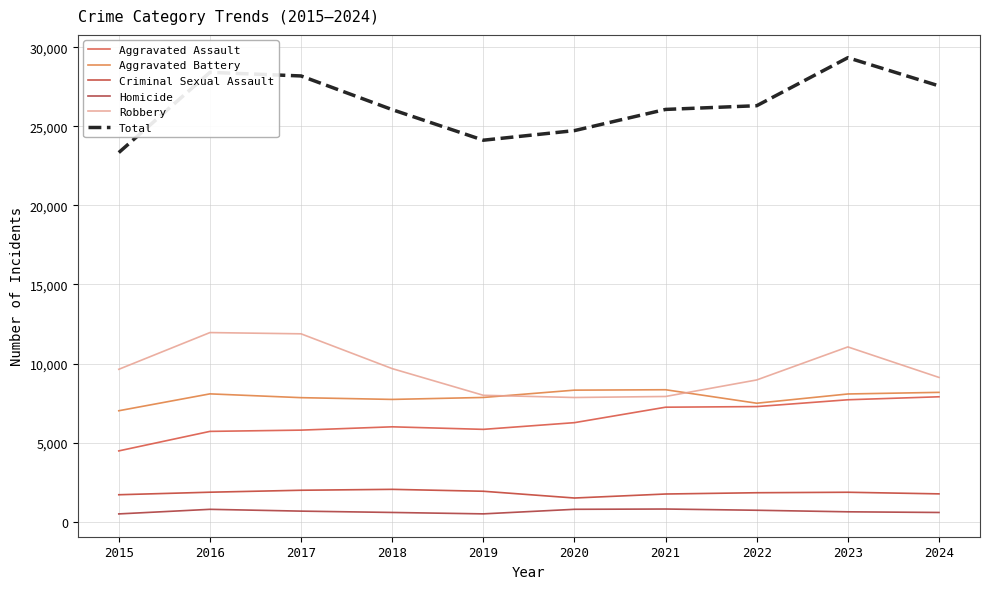

At which category does Aggravated Battery reach its first local peak?

2016